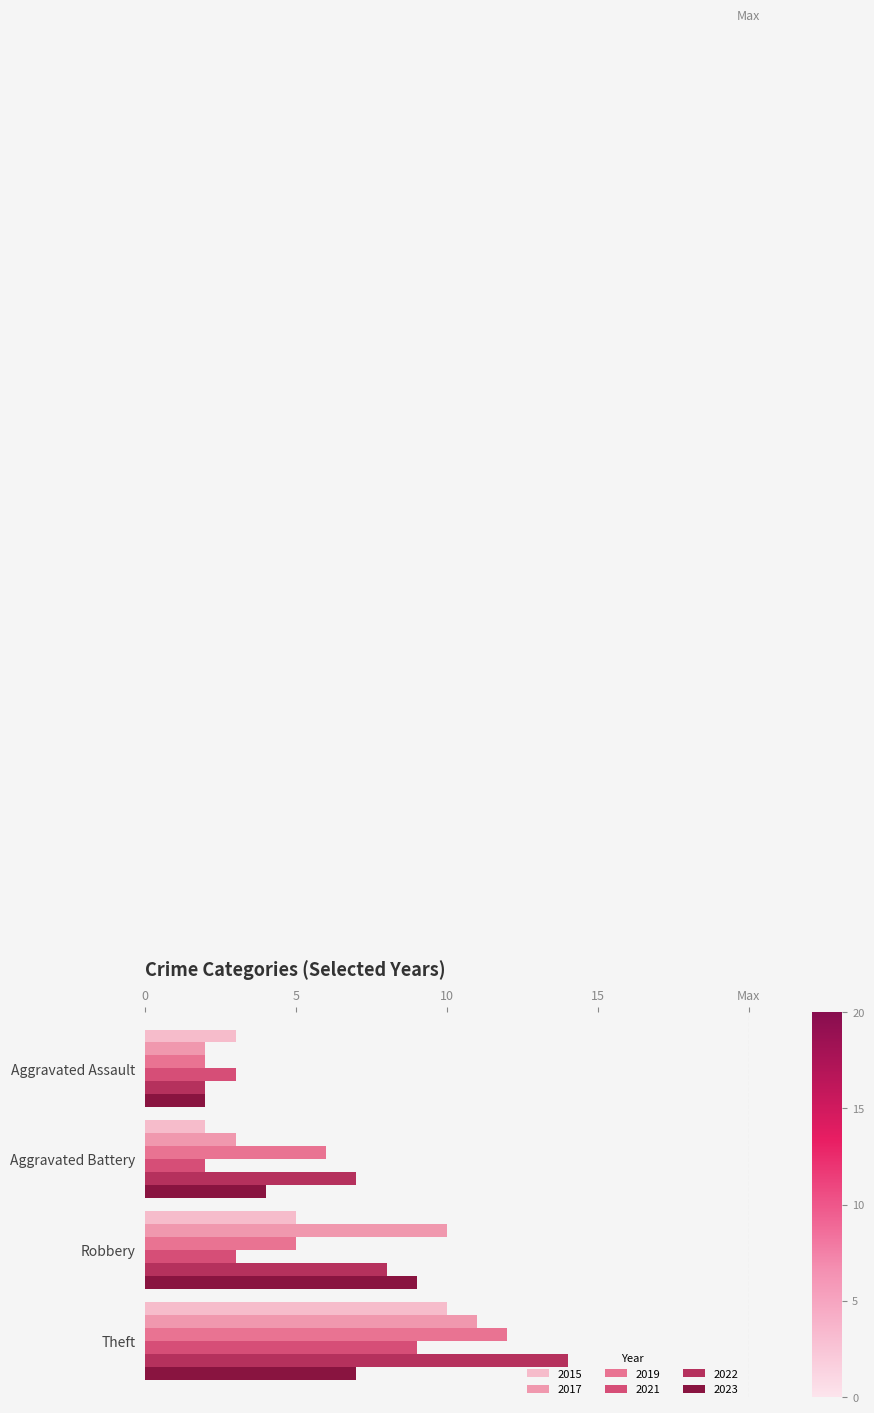

Rank the series at Robbery from lowest to highest value.

2021, 2015, 2019, 2022, 2023, 2017